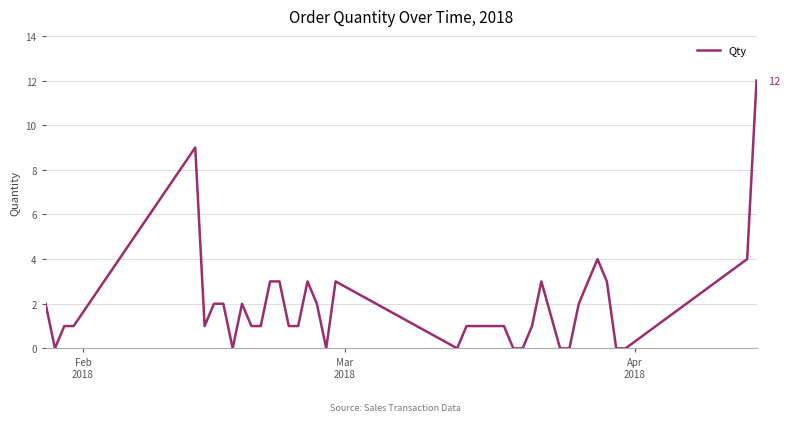

What is the maximum value shown in the chart?

12